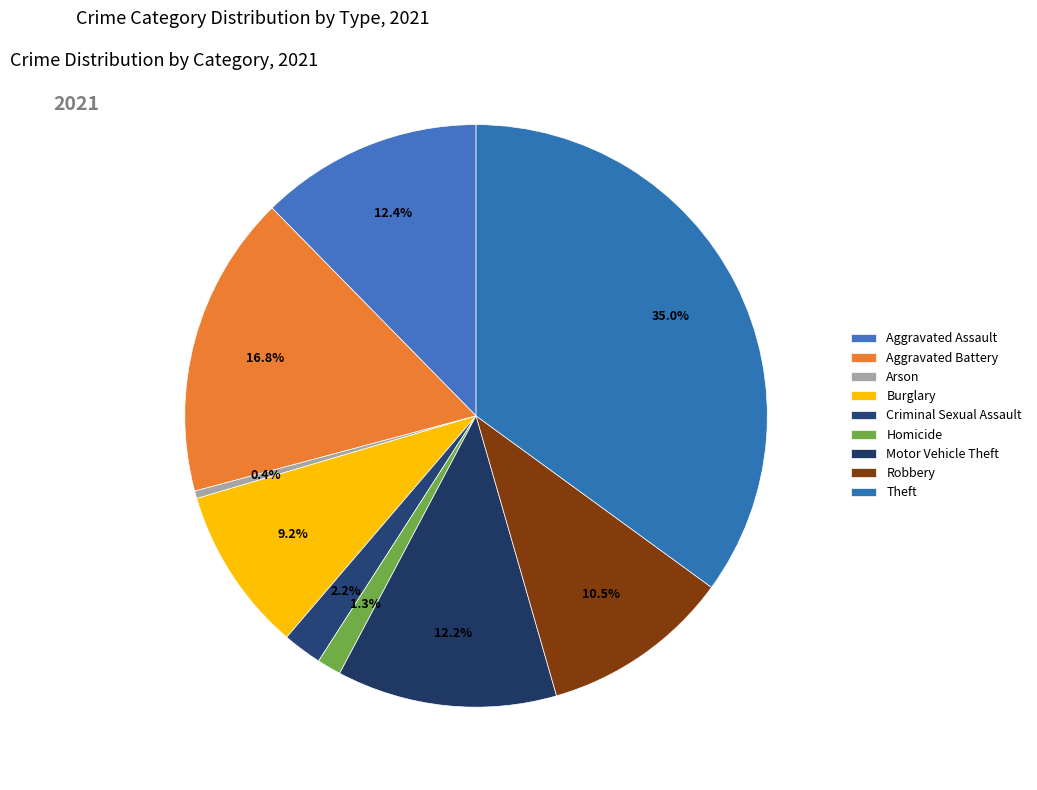

Does Robbery represent more than half of the total?

No